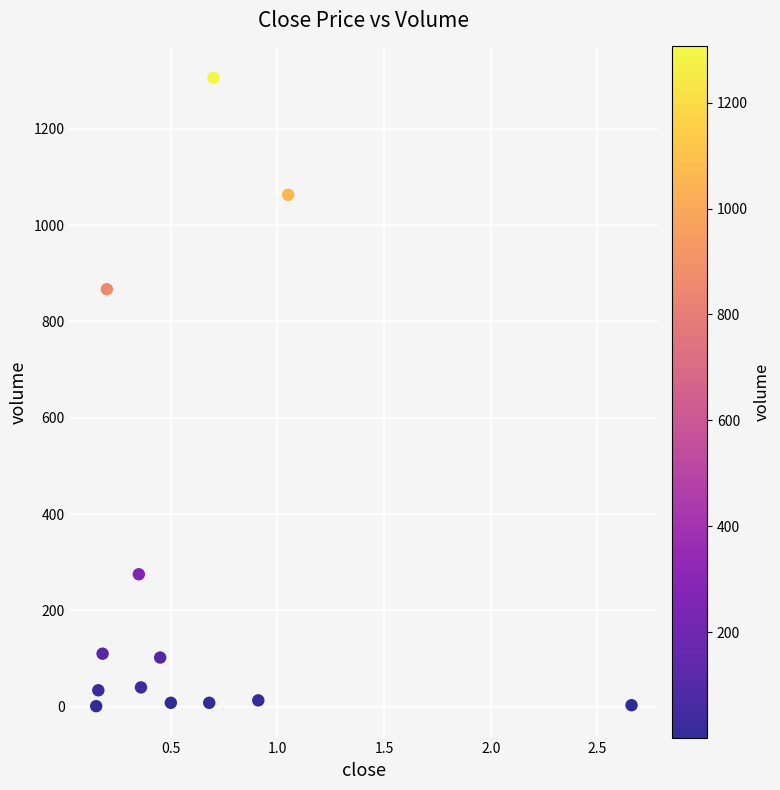

What Y value in the scatter plot is closest to 653?

867